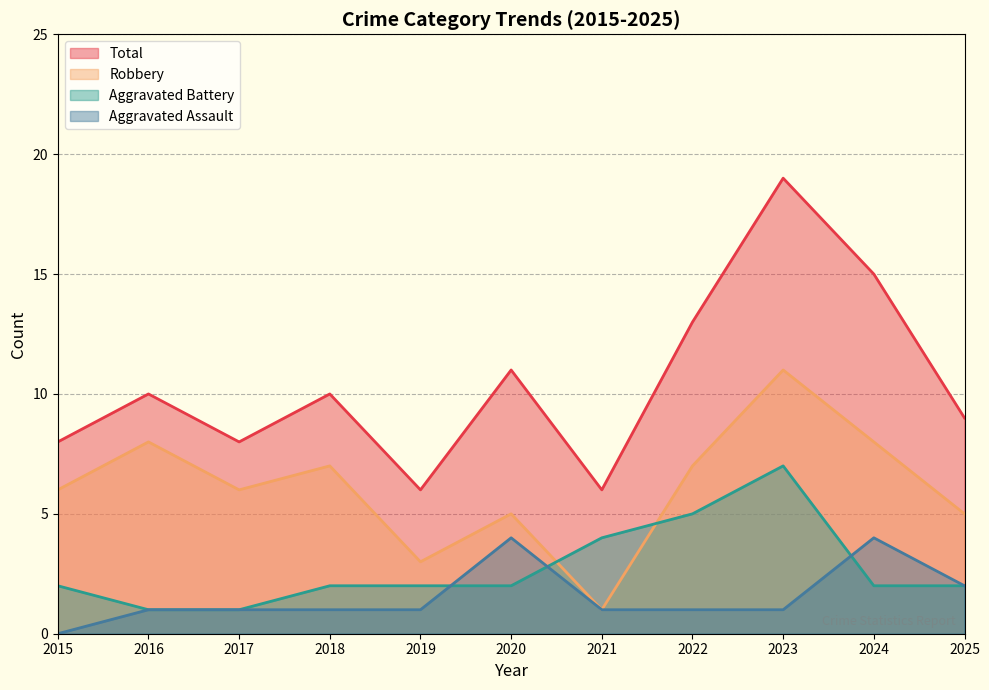

Where is Total nearest to the value 12?

2020